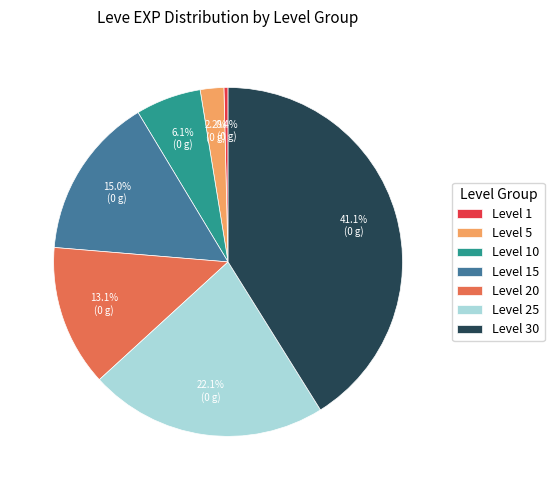

What percentage is the Level 5 slice, to the nearest percent?

2%